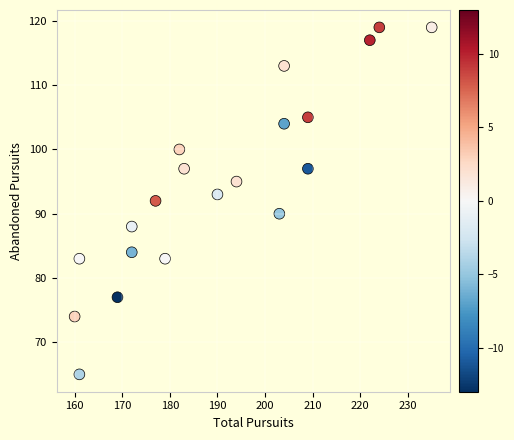

What is the range of X values (max minus min)?

75